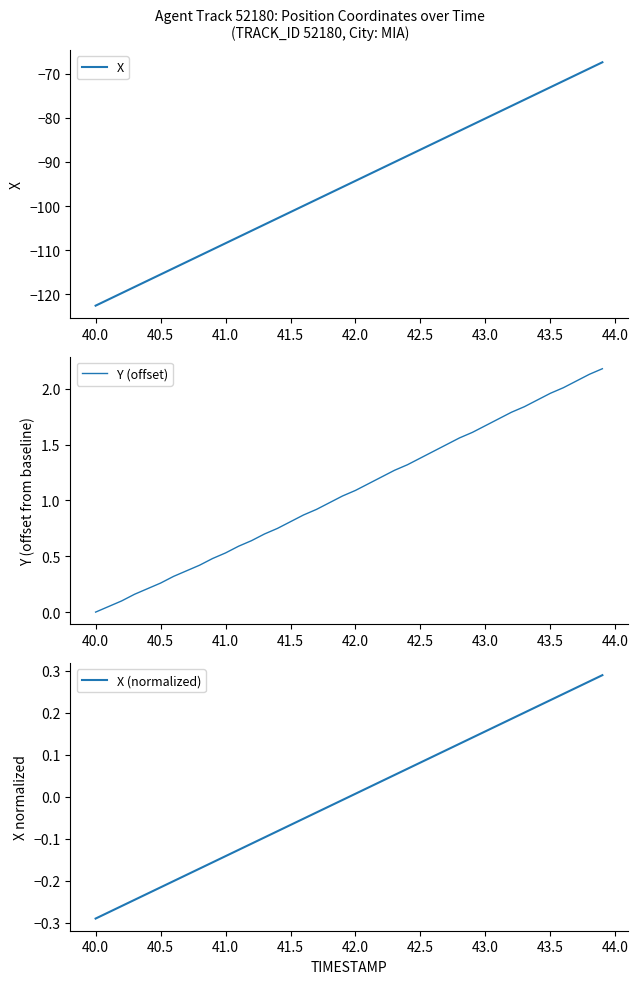

True or false: X (normalized) has a value of -0.0 at 41.0.

False